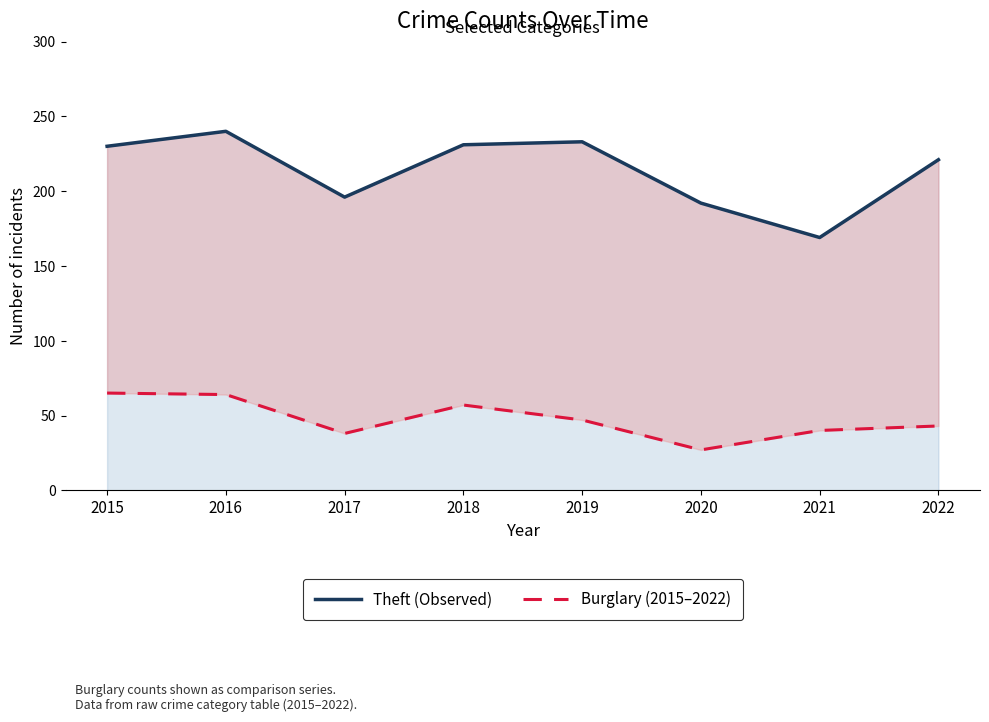

Reading left to right, extract all data points from this chart.

Theft (Observed): 230	240	196	231	233	192	169	221
Burglary (2015–2022): 65	64	38	57	47	27	40	43